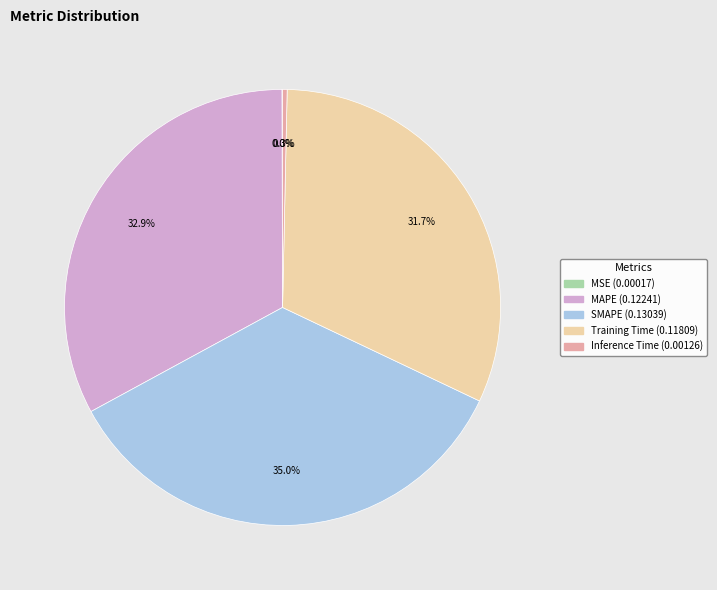

What is the largest slice in the pie chart?

SMAPE